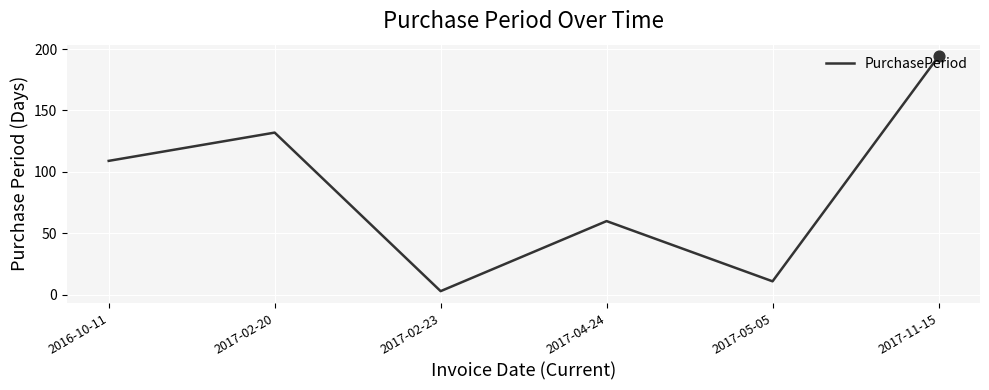

What is the change in value from 2017-05-05 to 2017-11-15?

+183